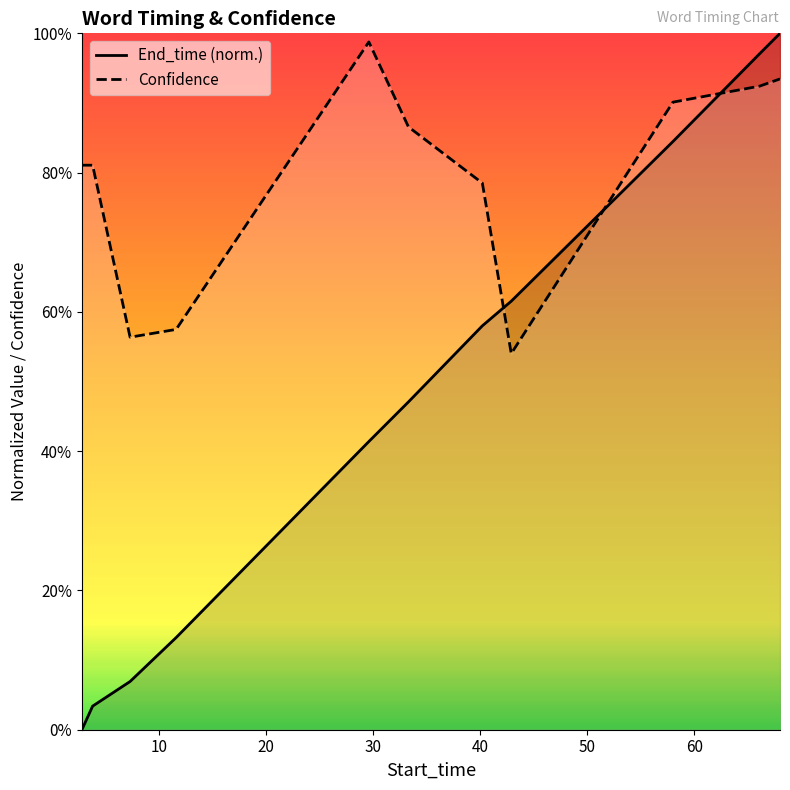

List the series in order of their overall mean, lowest first.

End_time, Confidence